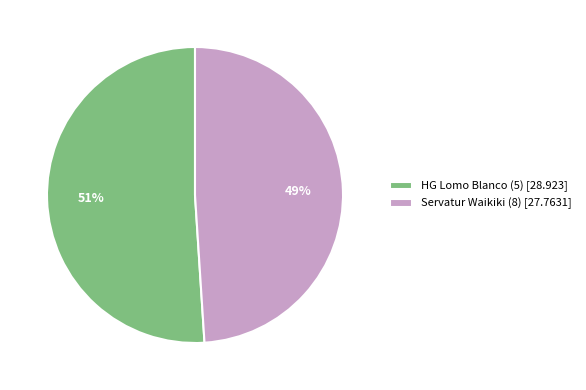

How many slices are in this pie chart?

2